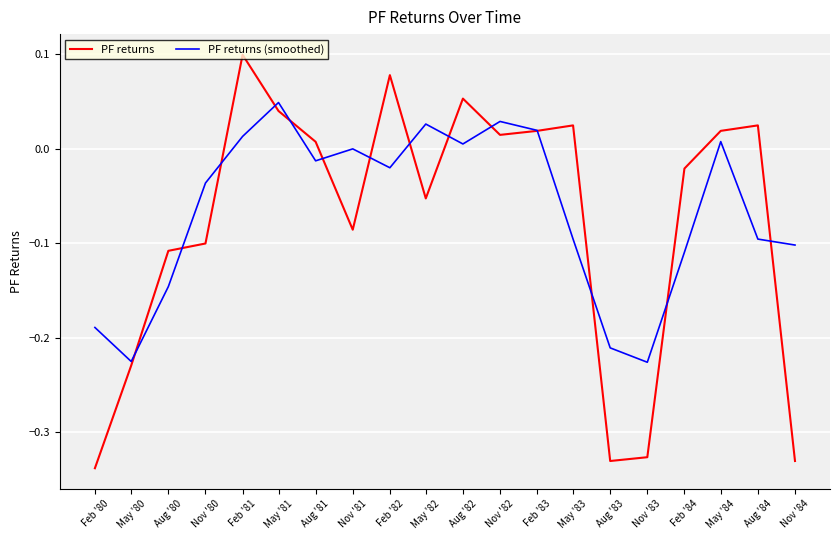

Is the value of PF returns (smoothed) at Aug '84 greater than the value of PF returns at Feb '80?

Yes